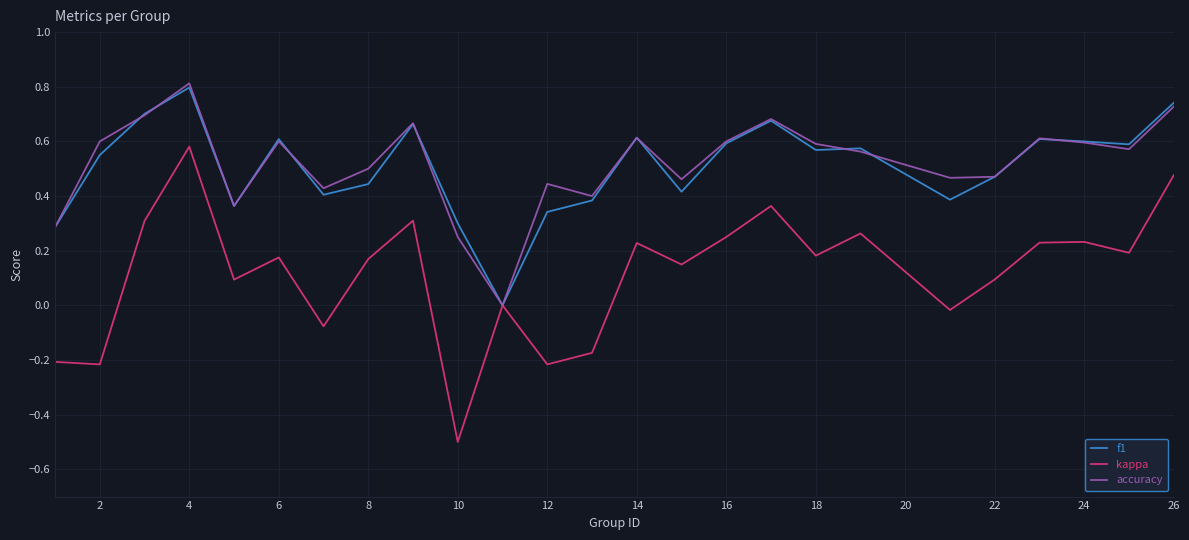

Which series has the largest range (max minus min)?

kappa